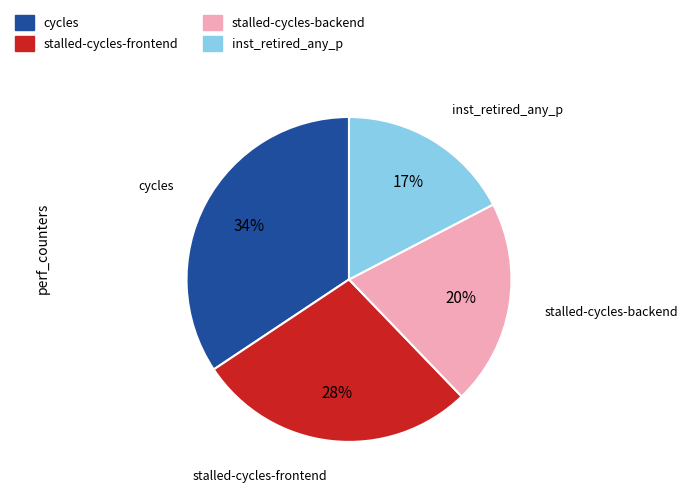

Count the number of slices in the pie.

4